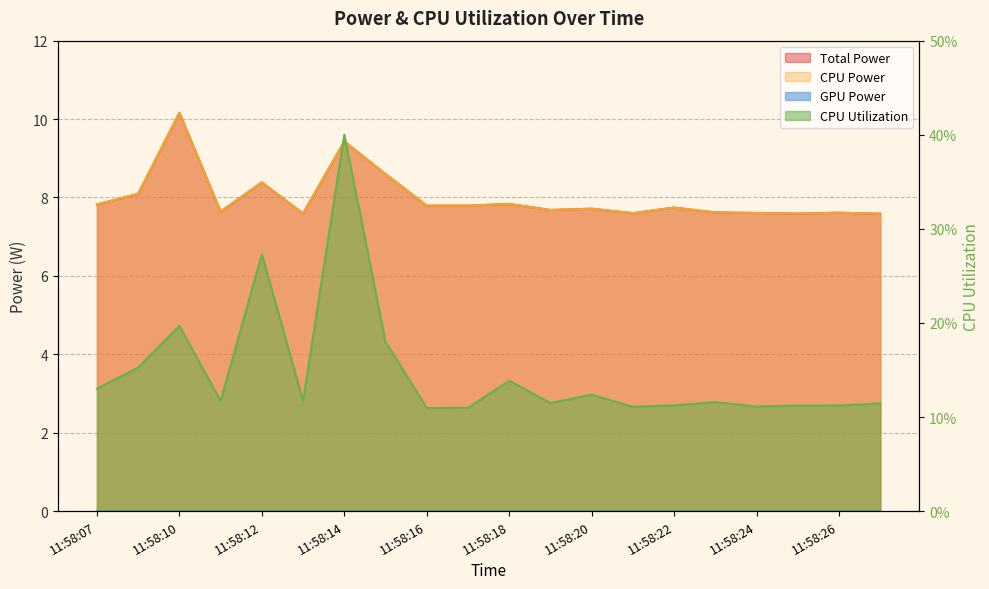

At which category does Total Power reach its first local peak?

11:58:10